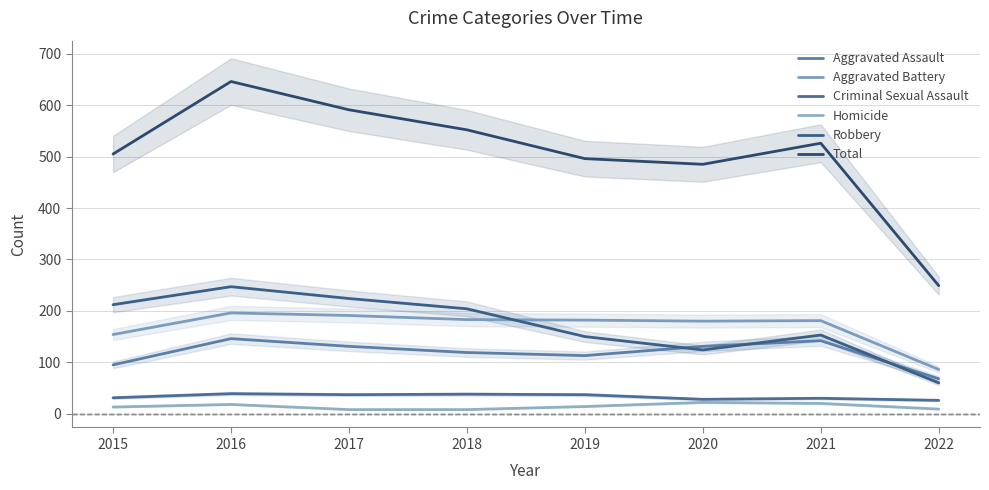

The value of Homicide at 2021 is 20. True or false?

True